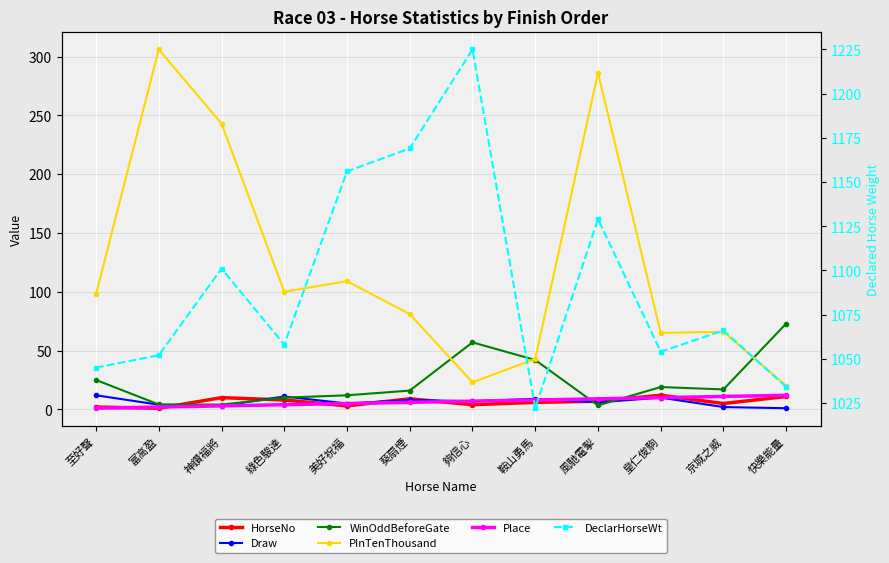

How many times do PInTenThousand and WinOddBeforeGate cross each other?

3